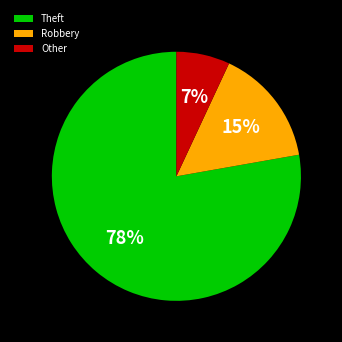

Rank the categories by value from highest to lowest.

Theft, Robbery, Other